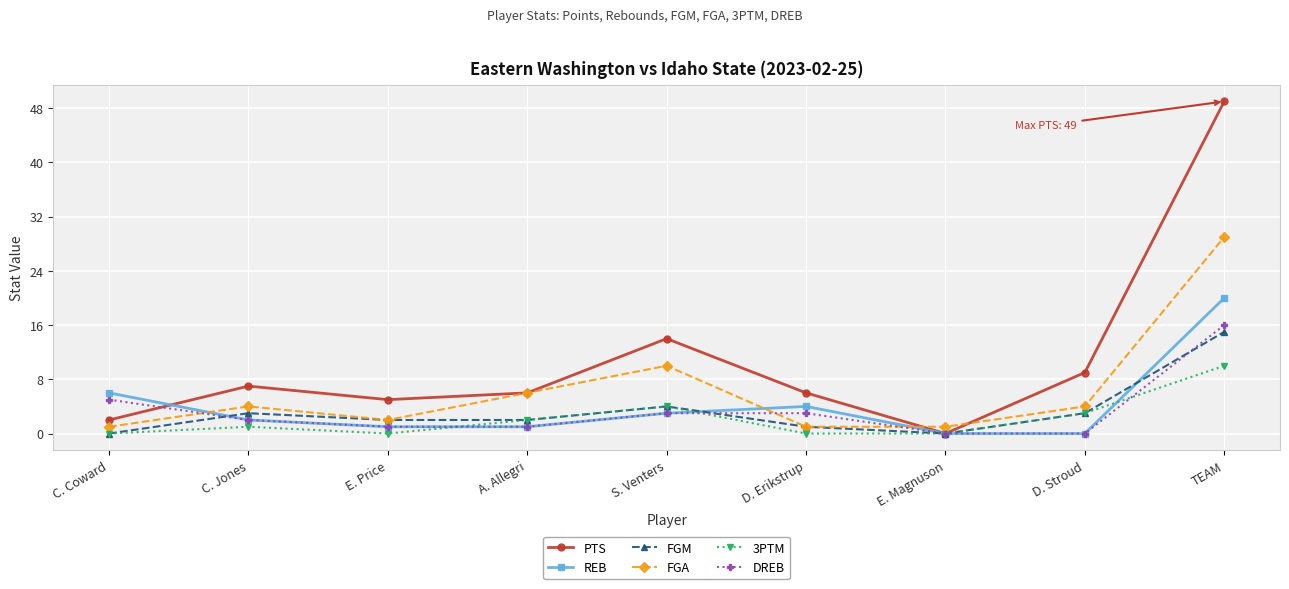

Count the number of data series in this chart.

6